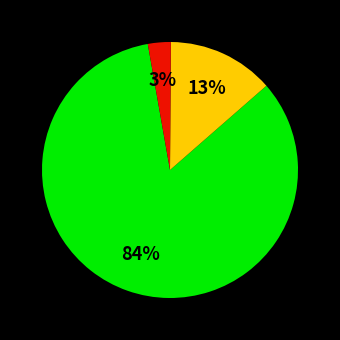

Is there any slice that represents more than half of the pie?

Yes